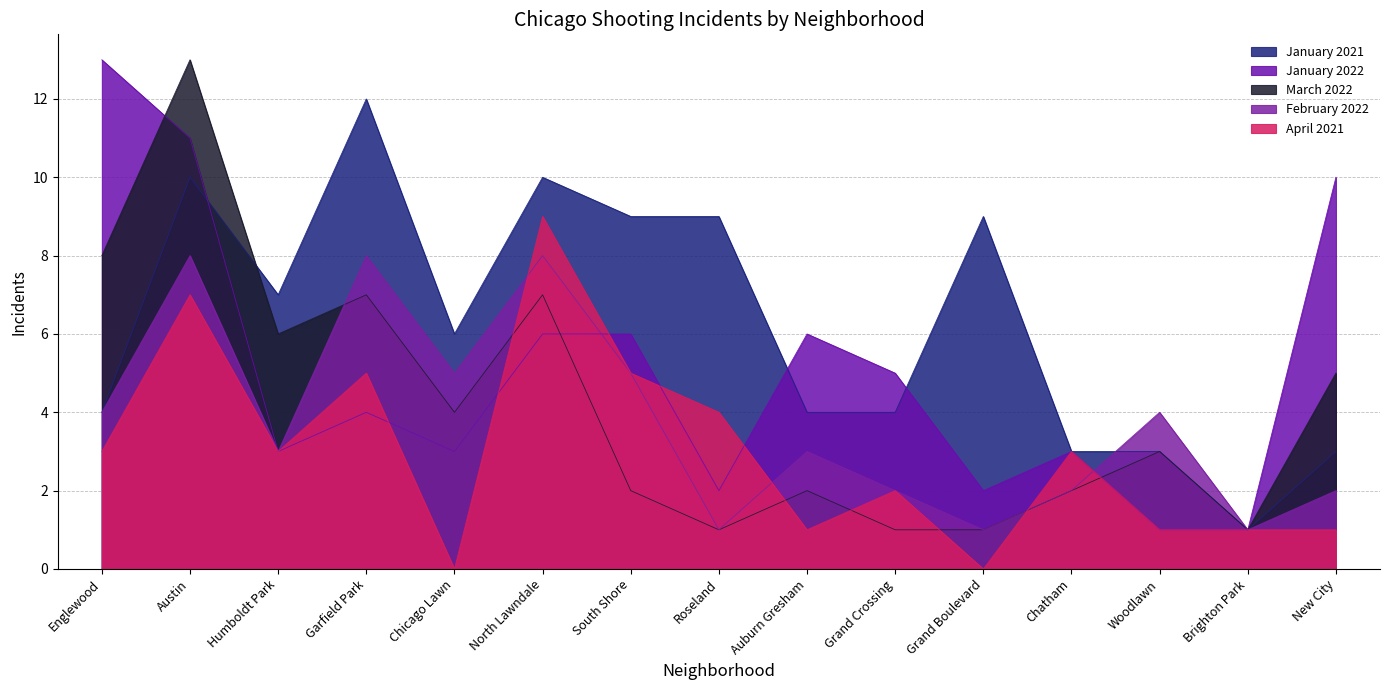

The value of January 2021 at Woodlawn is 3. True or false?

True